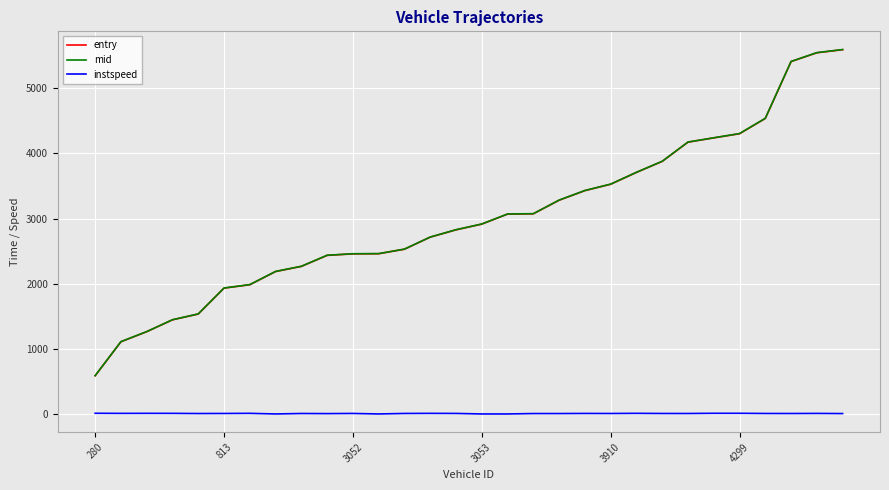

True or false: instspeed and mid cross at least once.

False